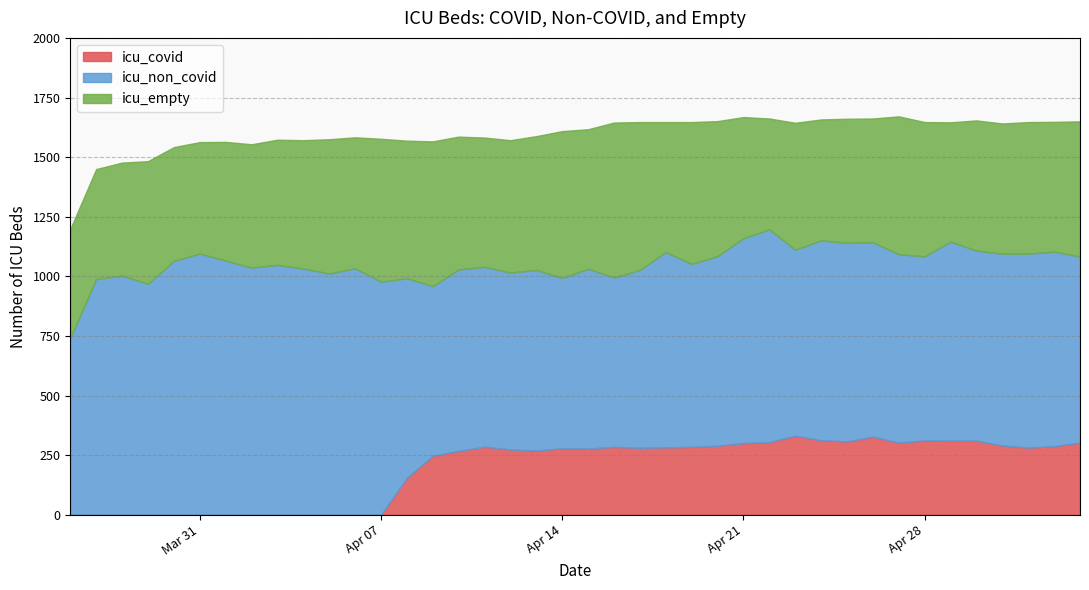

Reading left to right, what are all the values shown in this chart?

icu_covid: 0=0	1=0	2=0	3=0	4=0	5=0	6=0	7=0	8=0	9=0	10=0	11=0	12=0	13=155	14=248	15=268	16=286	17=274	18=270	19=279	20=278	21=285	22=281	23=283	24=285	25=290	26=301	27=305	28=332	29=313	30=308	31=328	32=303	33=312	34=311	35=311	36=291	37=282	38=288	39=303
icu_non_covid: 0=741	1=989	2=1003	3=969	4=1065	5=1096	6=1066	7=1037	8=1048	9=1033	10=1012	11=1034	12=978	13=837	14=711	15=761	16=754	17=742	18=757	19=714	20=754	21=710	22=746	23=819	24=767	25=795	26=859	27=892	28=780	29=838	30=833	31=815	32=790	33=772	34=835	35=797	36=804	37=813	38=816	39=780
icu_empty: 0=458	1=461	2=474	3=514	4=477	5=467	6=498	7=517	8=525	9=538	10=563	11=549	12=599	13=577	14=607	15=557	16=542	17=555	18=561	19=616	20=585	21=650	22=620	23=545	24=595	25=566	26=508	27=465	28=532	29=507	30=520	31=519	32=578	33=563	34=500	35=546	36=546	37=552	38=544	39=567